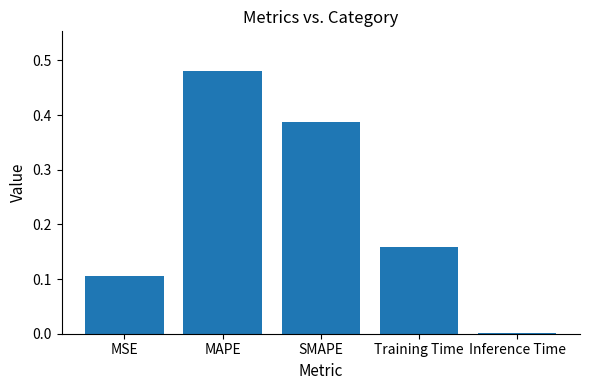

What is the change in value from MSE to Training Time?

+0.1